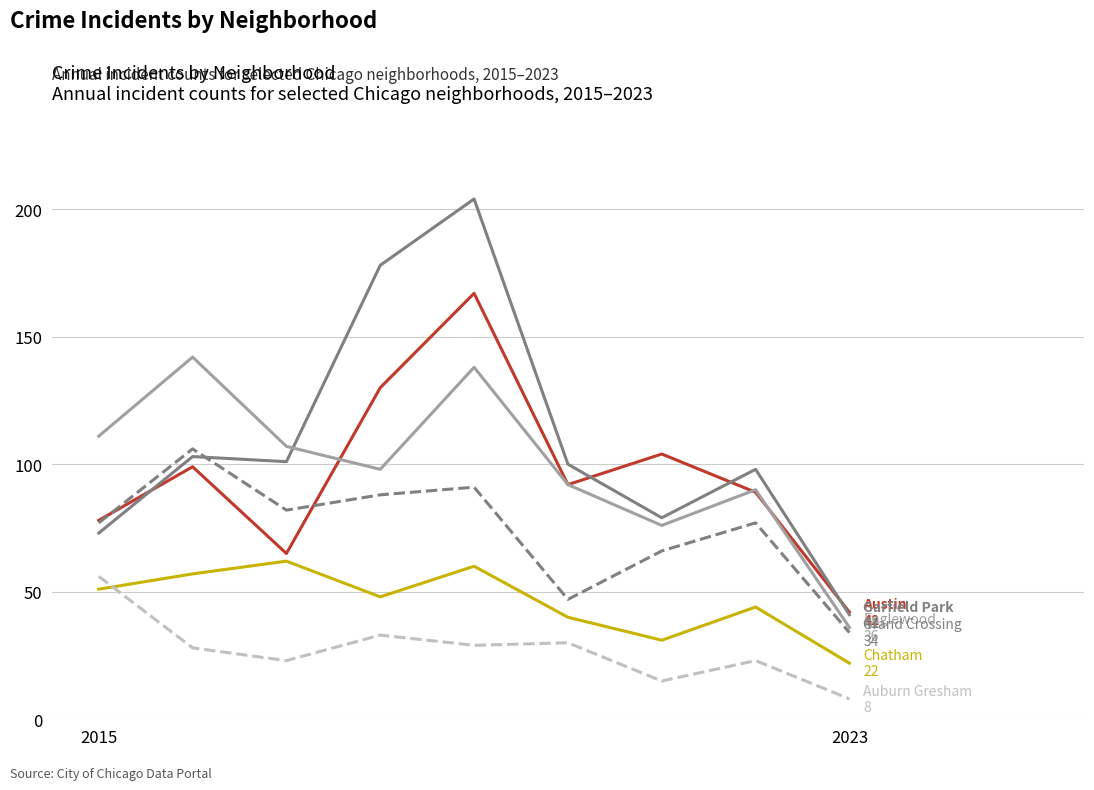

What is the smallest value displayed?

8